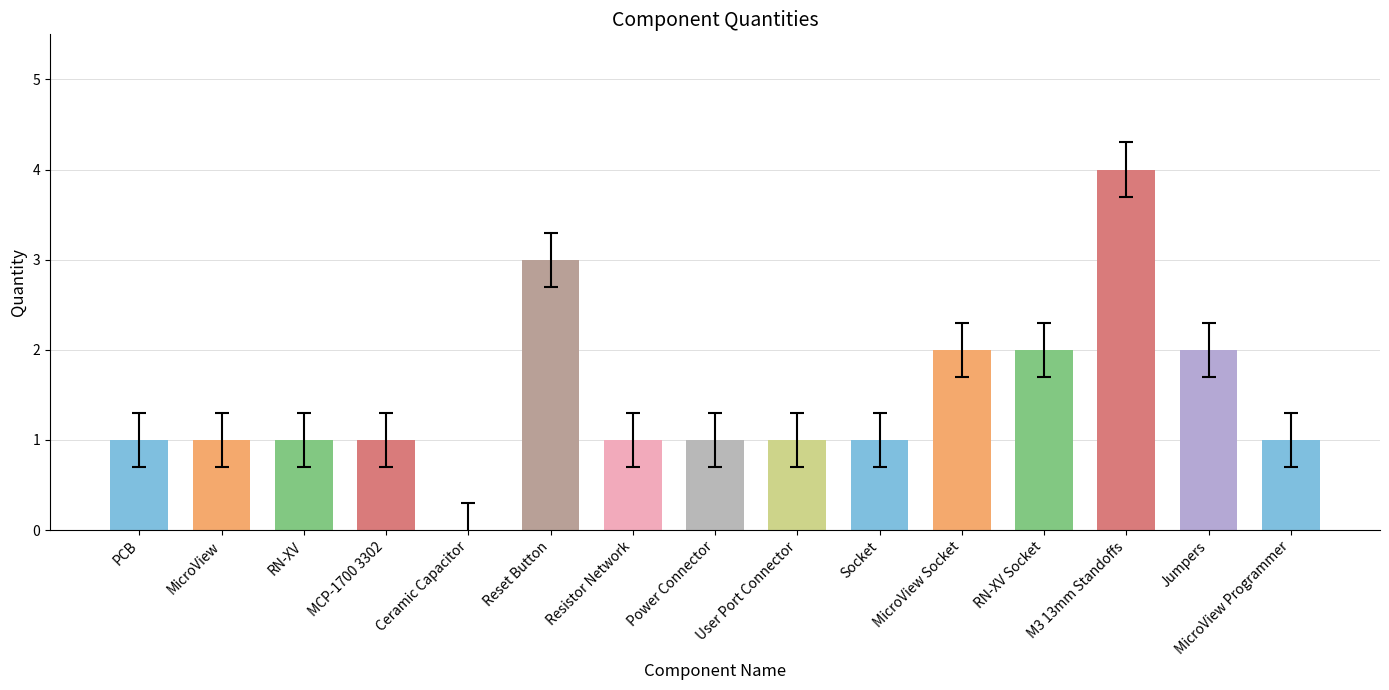

How many series are shown in this chart?

1